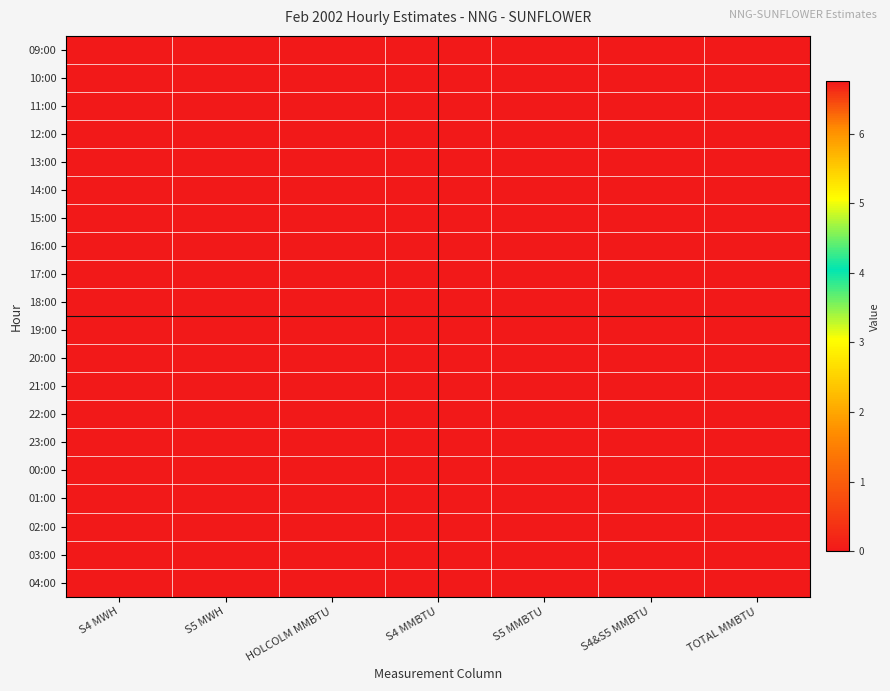

Reading left to right, what are all the values shown in this chart?

09:00: S4 MWH=0.0	S5 MWH=0.0	HOLCOLM MMBTU=6.8	S4 MMBTU=0.0	S5 MMBTU=0.0	S4&S5 MMBTU=0.0	TOTAL MMBTU=6.8
10:00: S4 MWH=0.0	S5 MWH=0.0	HOLCOLM MMBTU=6.8	S4 MMBTU=0.0	S5 MMBTU=0.0	S4&S5 MMBTU=0.0	TOTAL MMBTU=6.8
11:00: S4 MWH=0.0	S5 MWH=0.0	HOLCOLM MMBTU=6.8	S4 MMBTU=0.0	S5 MMBTU=0.0	S4&S5 MMBTU=0.0	TOTAL MMBTU=6.8
12:00: S4 MWH=0.0	S5 MWH=0.0	HOLCOLM MMBTU=6.8	S4 MMBTU=0.0	S5 MMBTU=0.0	S4&S5 MMBTU=0.0	TOTAL MMBTU=6.8
13:00: S4 MWH=0.0	S5 MWH=0.0	HOLCOLM MMBTU=6.8	S4 MMBTU=0.0	S5 MMBTU=0.0	S4&S5 MMBTU=0.0	TOTAL MMBTU=6.8
14:00: S4 MWH=0.0	S5 MWH=0.0	HOLCOLM MMBTU=6.8	S4 MMBTU=0.0	S5 MMBTU=0.0	S4&S5 MMBTU=0.0	TOTAL MMBTU=6.8
15:00: S4 MWH=0.0	S5 MWH=0.0	HOLCOLM MMBTU=6.8	S4 MMBTU=0.0	S5 MMBTU=0.0	S4&S5 MMBTU=0.0	TOTAL MMBTU=6.8
16:00: S4 MWH=0.0	S5 MWH=0.0	HOLCOLM MMBTU=6.8	S4 MMBTU=0.0	S5 MMBTU=0.0	S4&S5 MMBTU=0.0	TOTAL MMBTU=6.8
17:00: S4 MWH=0.0	S5 MWH=0.0	HOLCOLM MMBTU=6.8	S4 MMBTU=0.0	S5 MMBTU=0.0	S4&S5 MMBTU=0.0	TOTAL MMBTU=6.8
18:00: S4 MWH=0.0	S5 MWH=0.0	HOLCOLM MMBTU=6.8	S4 MMBTU=0.0	S5 MMBTU=0.0	S4&S5 MMBTU=0.0	TOTAL MMBTU=6.8
19:00: S4 MWH=0.0	S5 MWH=0.0	HOLCOLM MMBTU=6.8	S4 MMBTU=0.0	S5 MMBTU=0.0	S4&S5 MMBTU=0.0	TOTAL MMBTU=6.8
20:00: S4 MWH=0.0	S5 MWH=0.0	HOLCOLM MMBTU=6.8	S4 MMBTU=0.0	S5 MMBTU=0.0	S4&S5 MMBTU=0.0	TOTAL MMBTU=6.8
21:00: S4 MWH=0.0	S5 MWH=0.0	HOLCOLM MMBTU=6.8	S4 MMBTU=0.0	S5 MMBTU=0.0	S4&S5 MMBTU=0.0	TOTAL MMBTU=6.8
22:00: S4 MWH=0.0	S5 MWH=0.0	HOLCOLM MMBTU=6.8	S4 MMBTU=0.0	S5 MMBTU=0.0	S4&S5 MMBTU=0.0	TOTAL MMBTU=6.8
23:00: S4 MWH=0.0	S5 MWH=0.0	HOLCOLM MMBTU=6.8	S4 MMBTU=0.0	S5 MMBTU=0.0	S4&S5 MMBTU=0.0	TOTAL MMBTU=6.8
00:00: S4 MWH=0.0	S5 MWH=0.0	HOLCOLM MMBTU=6.8	S4 MMBTU=0.0	S5 MMBTU=0.0	S4&S5 MMBTU=0.0	TOTAL MMBTU=6.8
01:00: S4 MWH=0.0	S5 MWH=0.0	HOLCOLM MMBTU=6.8	S4 MMBTU=0.0	S5 MMBTU=0.0	S4&S5 MMBTU=0.0	TOTAL MMBTU=6.8
02:00: S4 MWH=0.0	S5 MWH=0.0	HOLCOLM MMBTU=6.8	S4 MMBTU=0.0	S5 MMBTU=0.0	S4&S5 MMBTU=0.0	TOTAL MMBTU=6.8
03:00: S4 MWH=0.0	S5 MWH=0.0	HOLCOLM MMBTU=6.8	S4 MMBTU=0.0	S5 MMBTU=0.0	S4&S5 MMBTU=0.0	TOTAL MMBTU=6.8
04:00: S4 MWH=0.0	S5 MWH=0.0	HOLCOLM MMBTU=6.8	S4 MMBTU=0.0	S5 MMBTU=0.0	S4&S5 MMBTU=0.0	TOTAL MMBTU=6.8